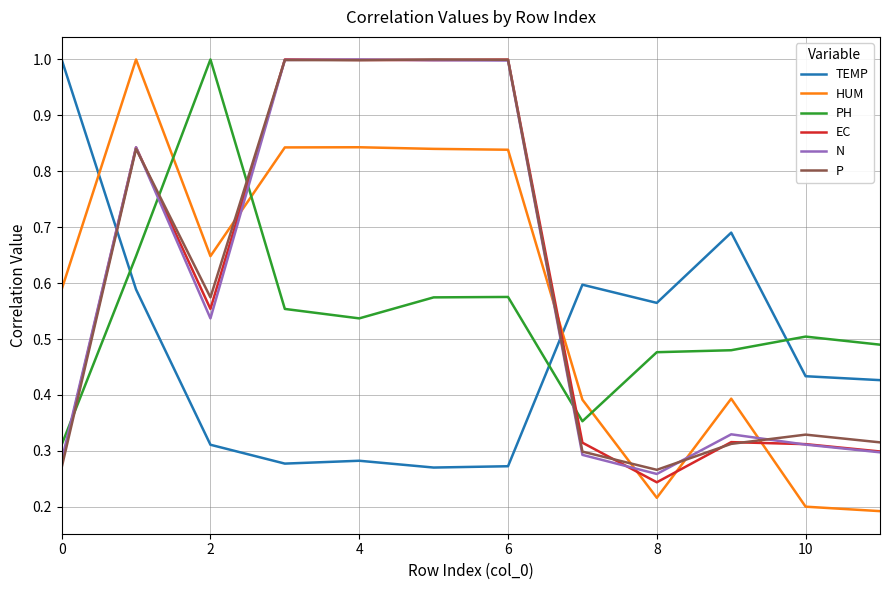

Count the PH values in the range 0 to 1.

12